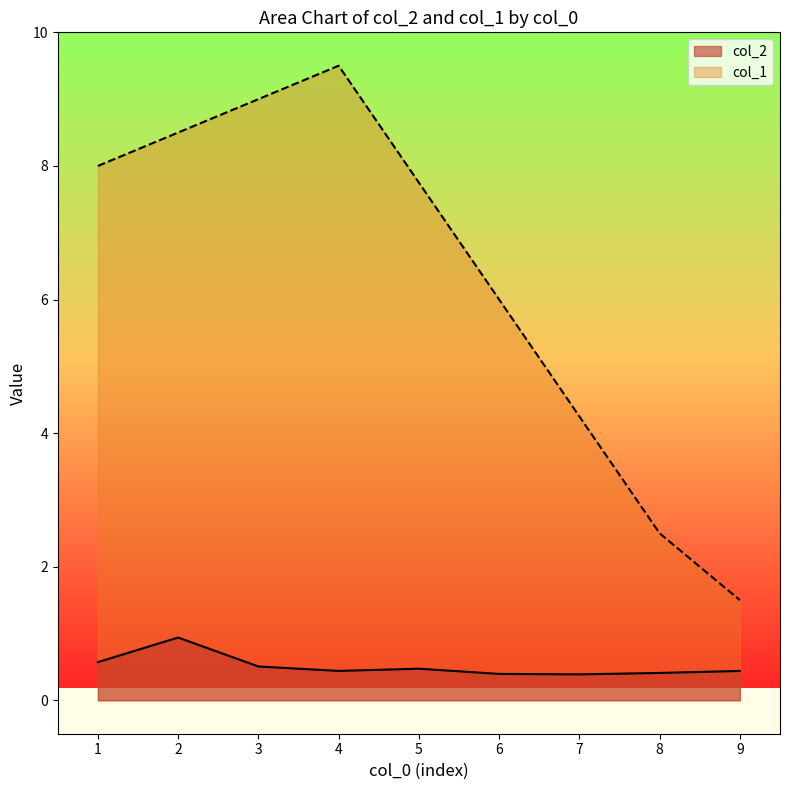

True or false: col_1 and col_2 cross at least once.

False